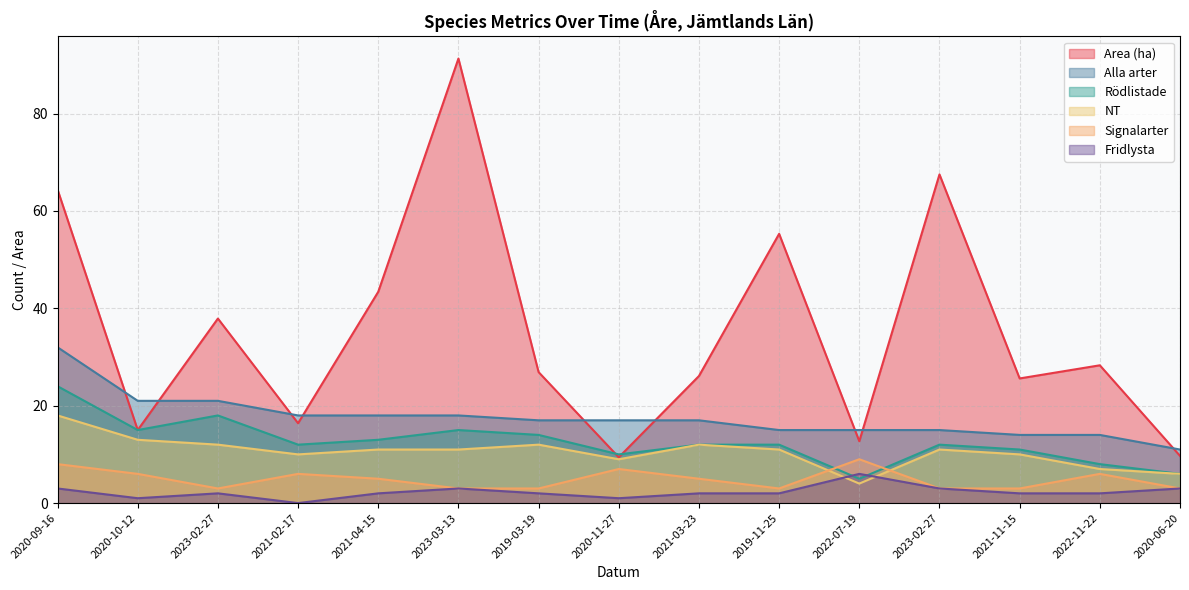

True or false: NT and Signalarter cross at least once.

True